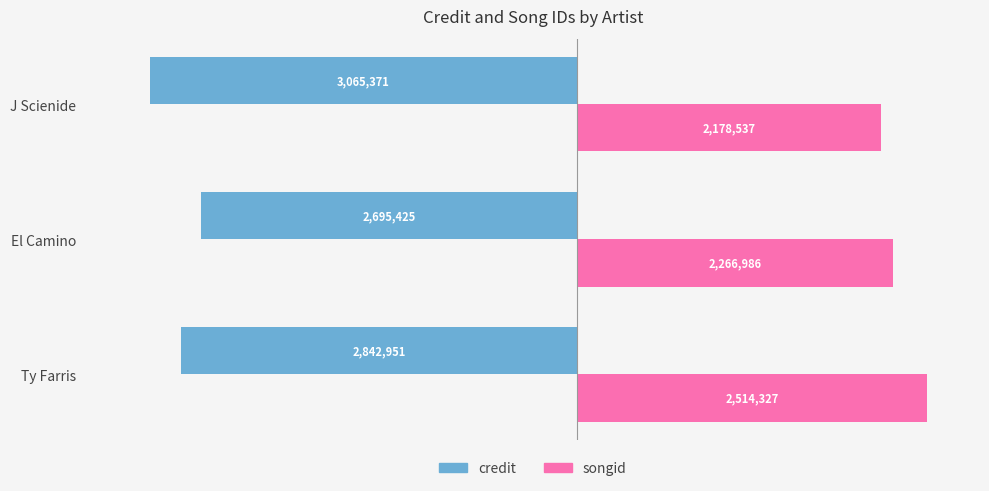

What are all the series names shown in the legend?

credit, songid